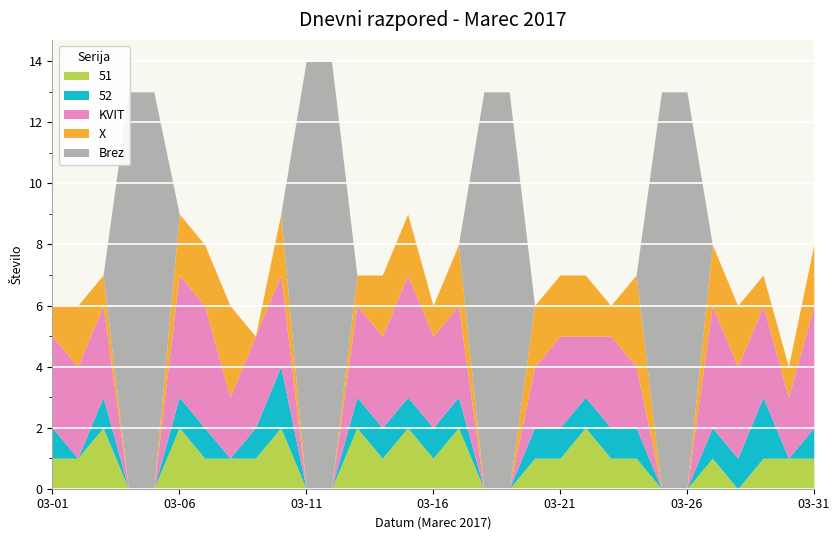

Which series has the largest total across all categories?

Brez